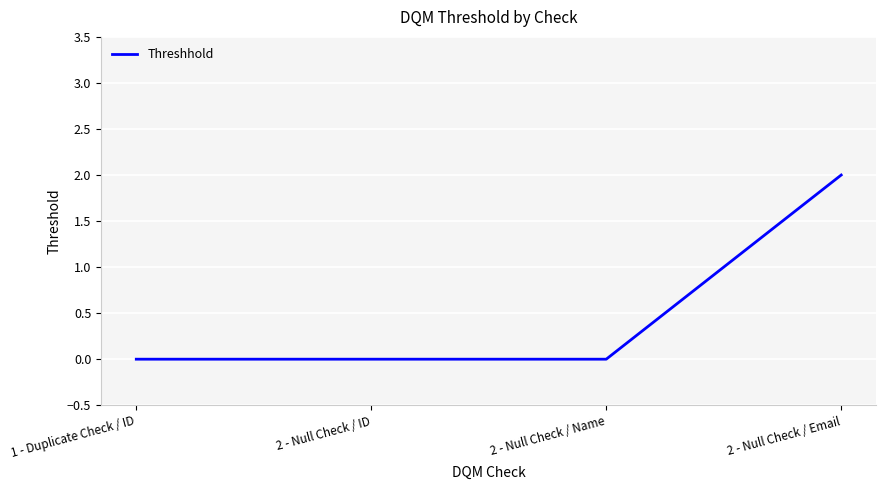

How many lines are shown in the chart?

1